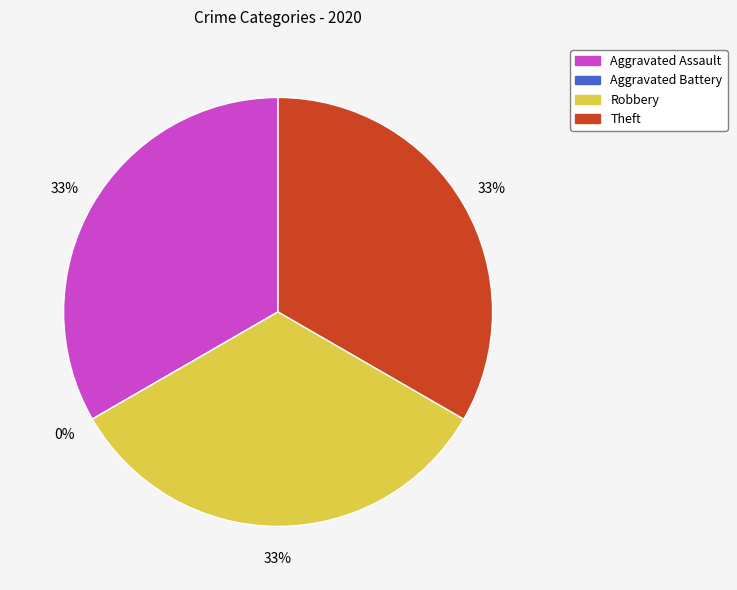

Does Aggravated Assault account for over 50% of the chart?

No